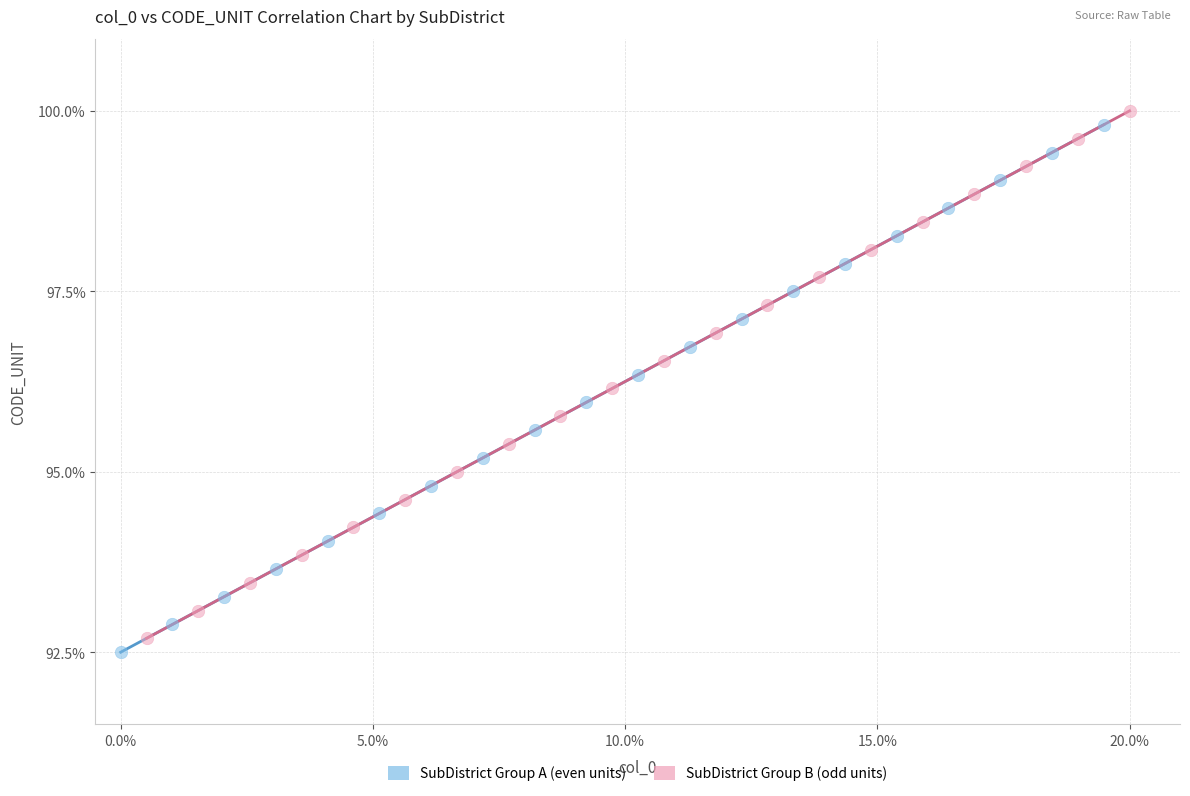

Which series contains the lowest Y value?

SubDistrict Group A (even units)